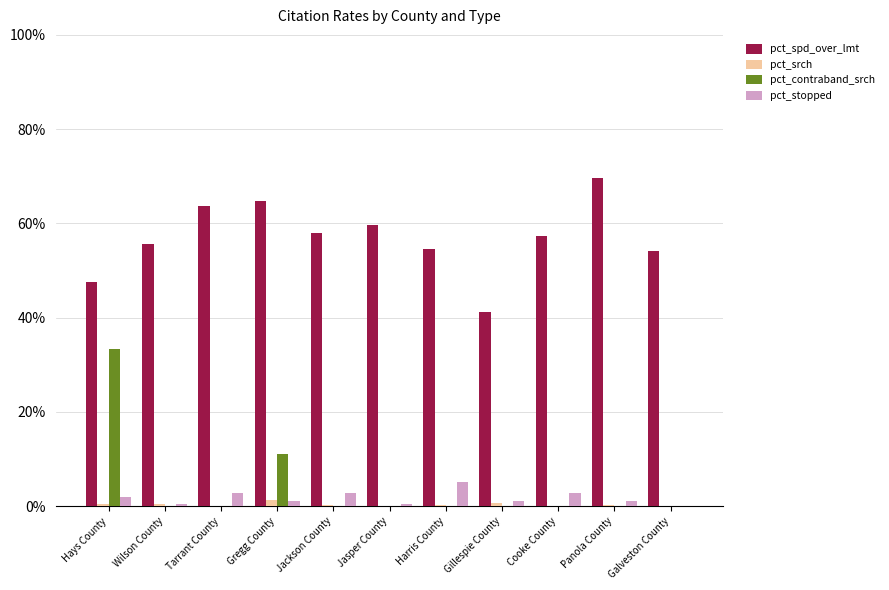

Are the bars horizontal?

No